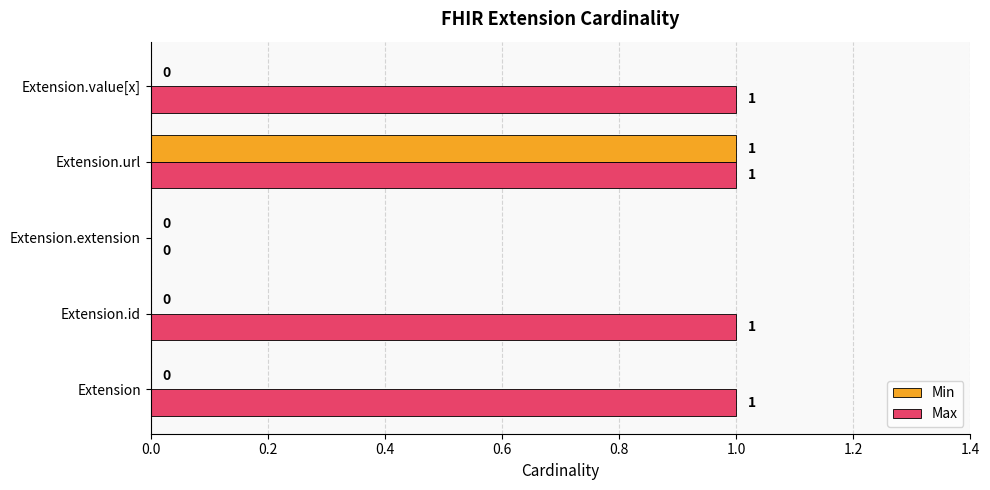

How many Min values are between 0 and 1?

5